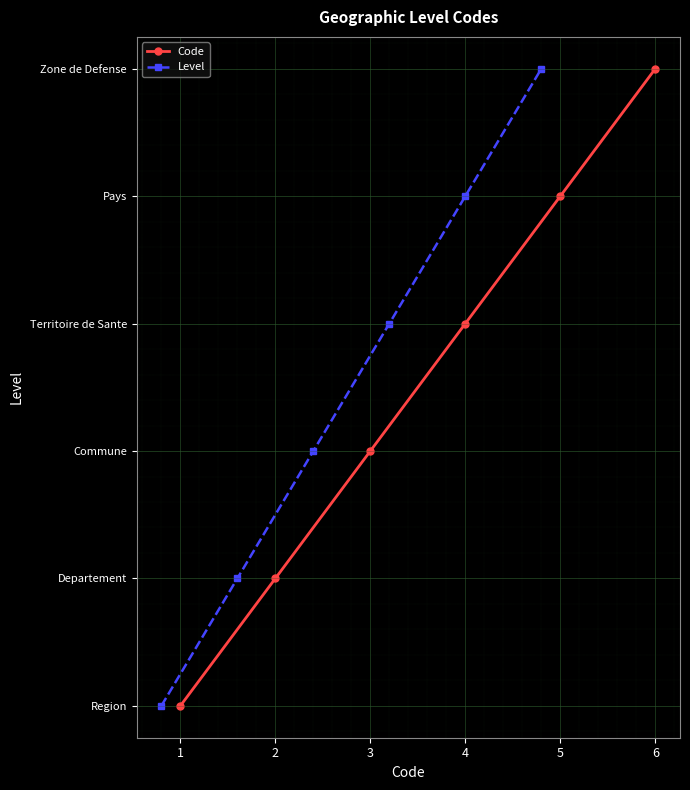

The value of Level at 1 is 1. True or false?

False